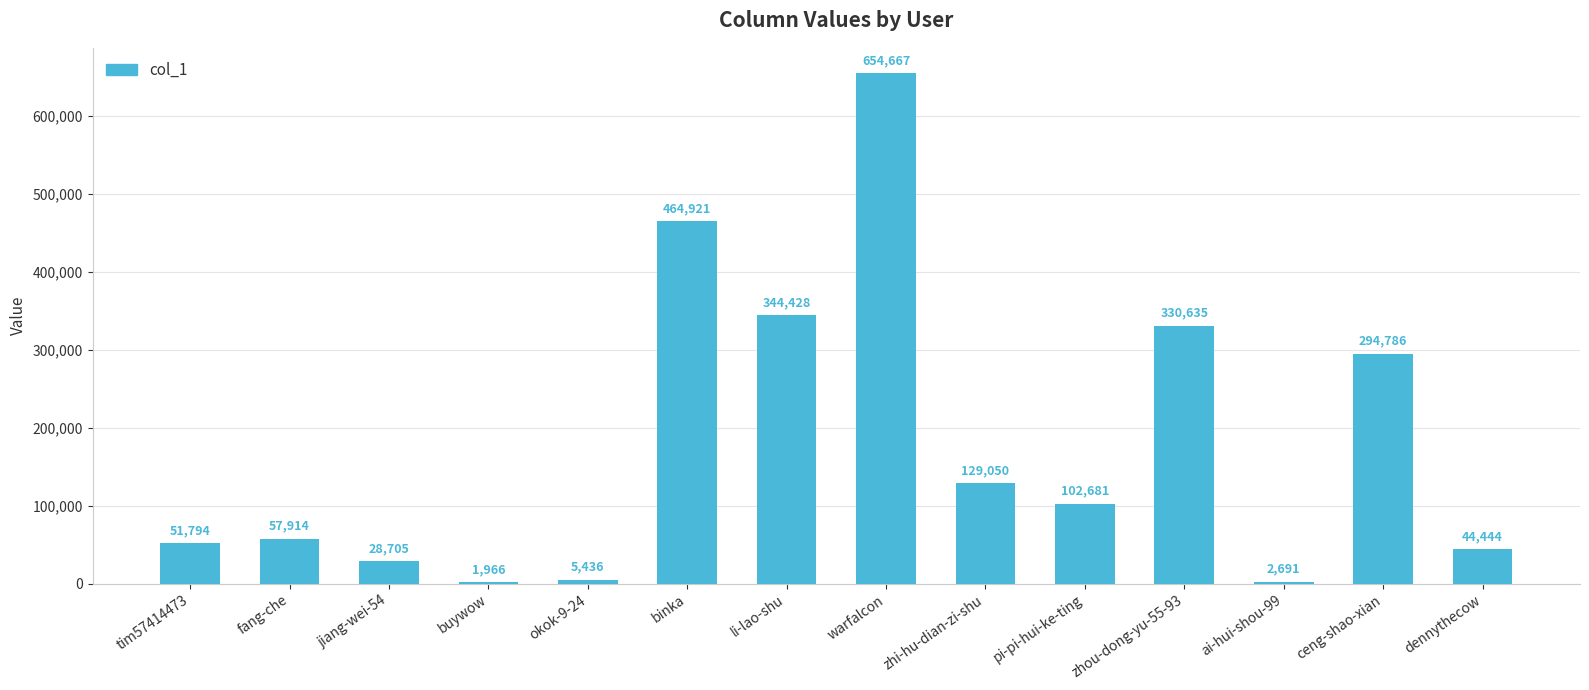

Is it true that the value at fang-che is 100851?

False